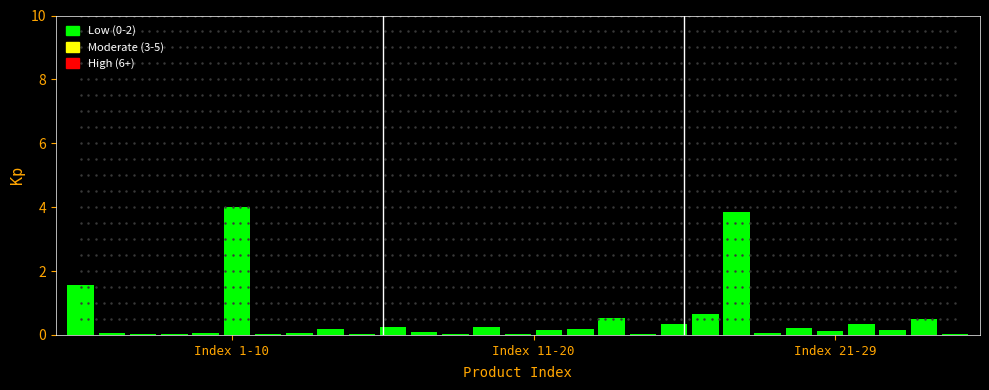

What is the maximum value shown in the chart?

4.0